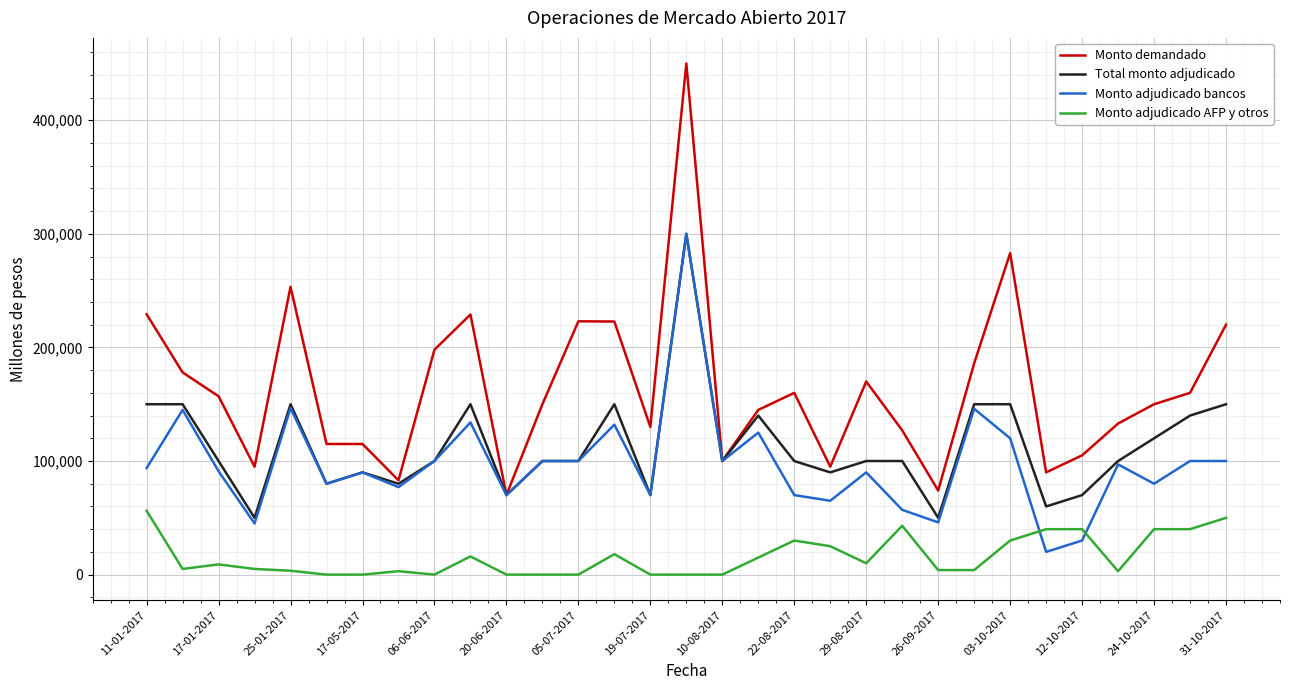

Which series has the widest spread of values?

Monto demandado